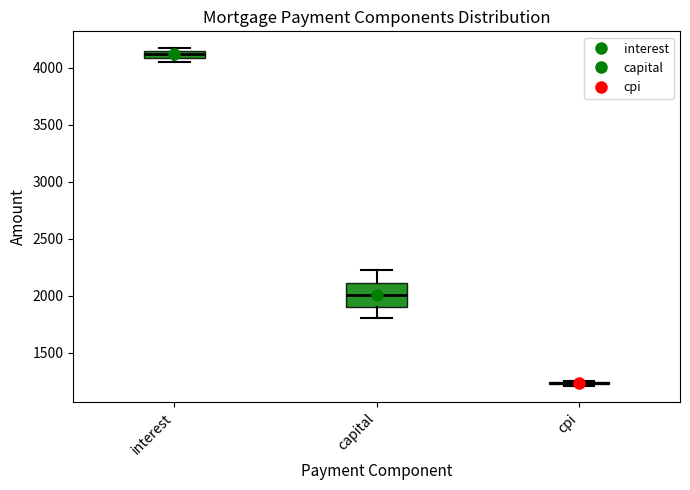

Which box is the tallest, from its lower edge to its upper edge?

capital